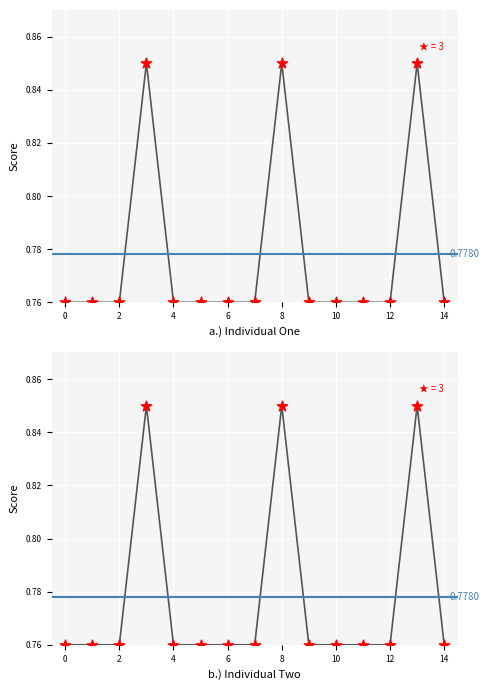

Between 12 and 4, which is larger?

4